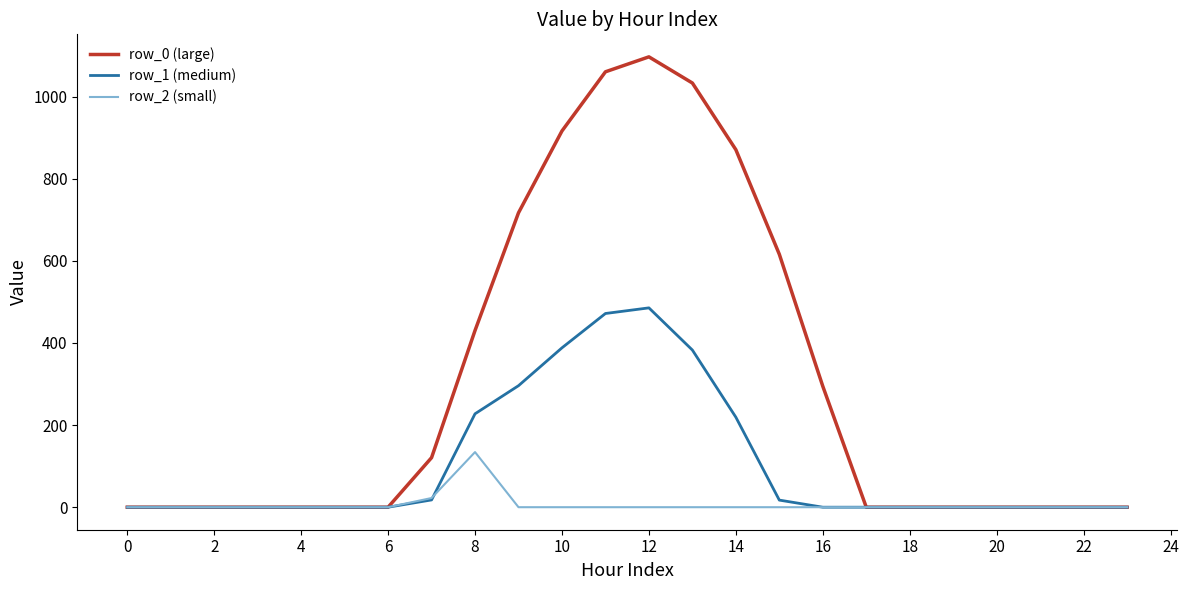

What is the highest value of the row_2 (small) series?

134.2